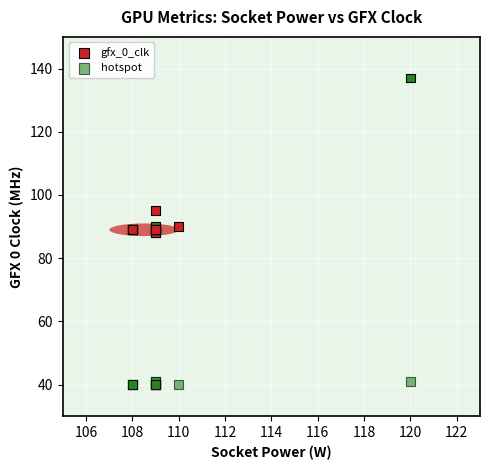

Which series reaches the maximum Y coordinate?

gfx_0_clk